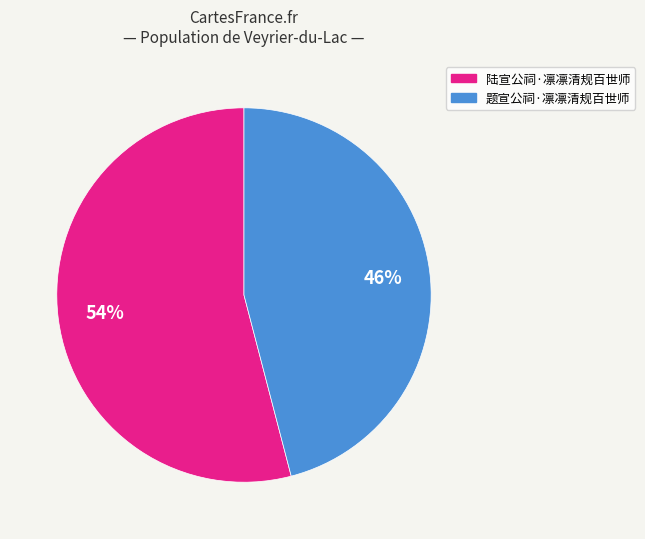

To the nearest percent, what percentage of the pie is 陆宣公祠·凛凛清规百世师?

54%